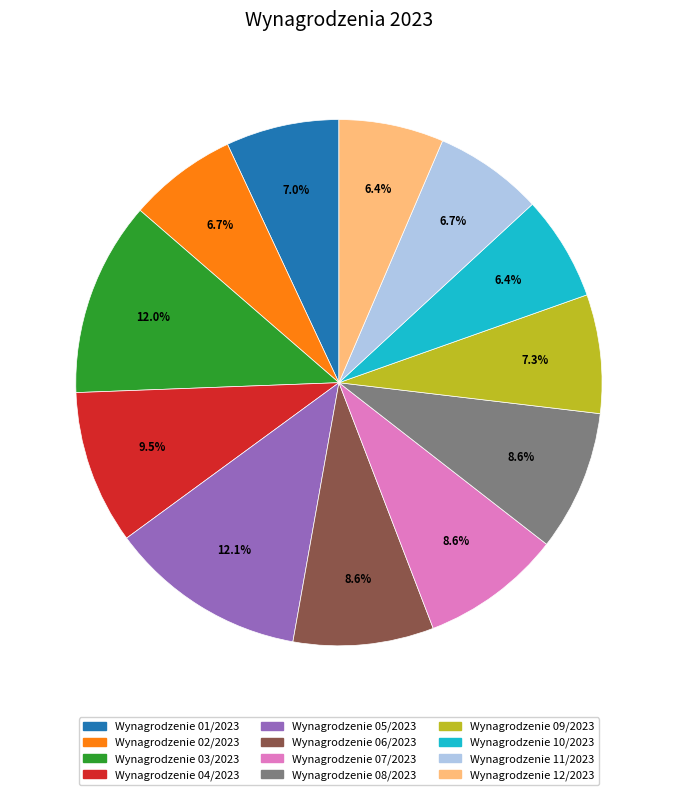

Which has a higher value, Wynagrodzenie 08/2023 or Wynagrodzenie 10/2023?

Wynagrodzenie 08/2023